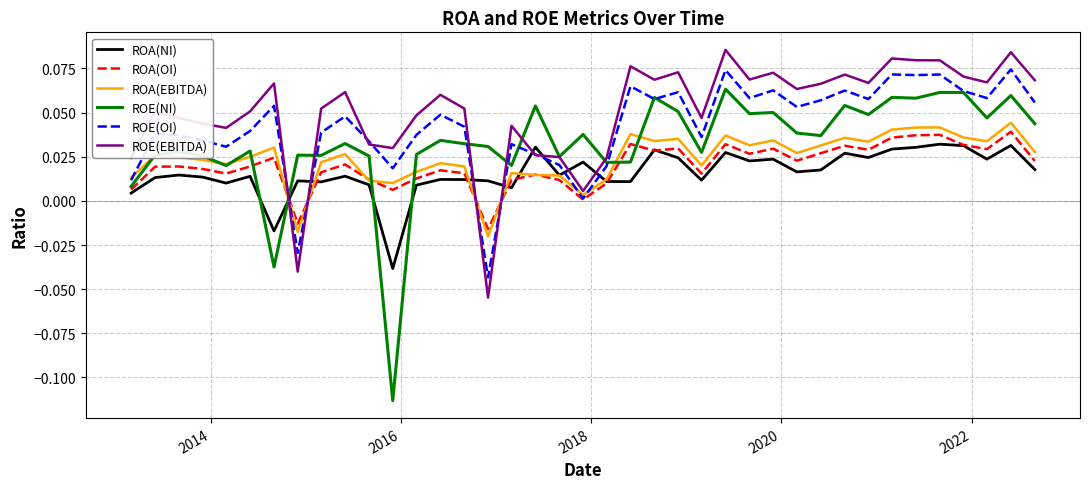

What is the sum of all ROA(EBITDA) values?

0.9